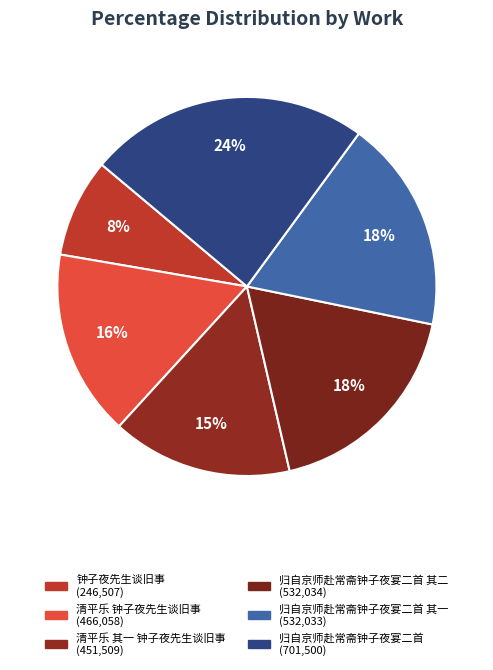

How many segments does this pie chart have?

6